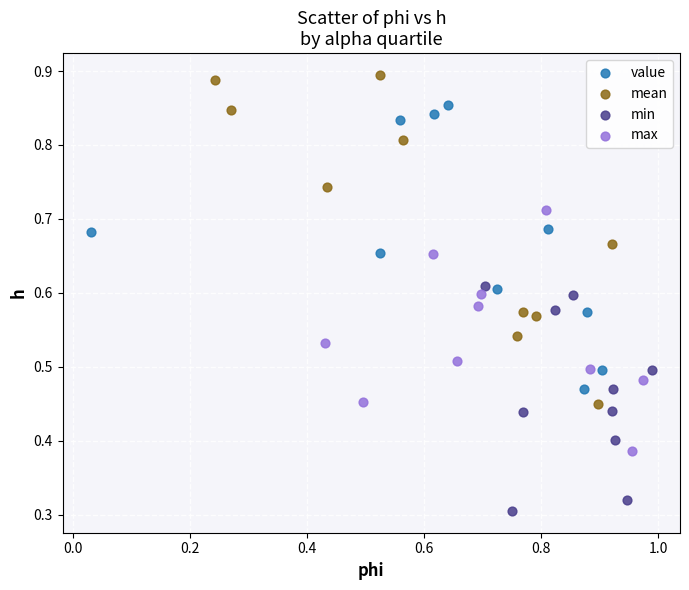

Which series has the largest Y range (max minus min)?

mean